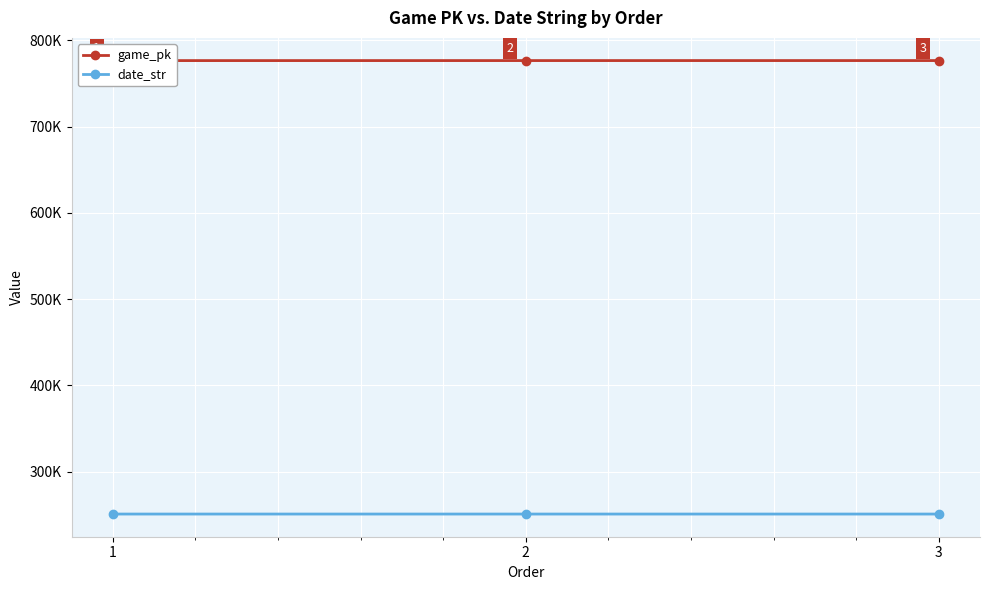

True or false: date_str has a value of 413148 at 2.

False